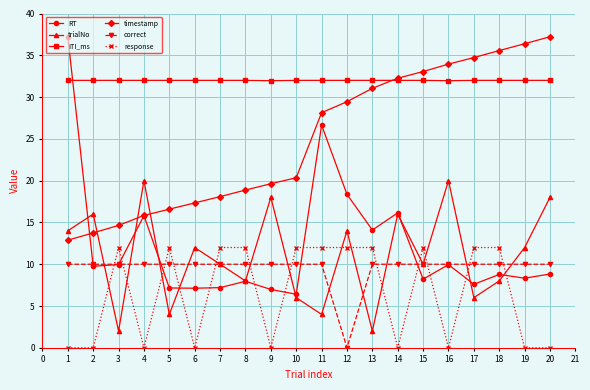

What is the value of the ITI_ms point at the 1st from the left?

32.0